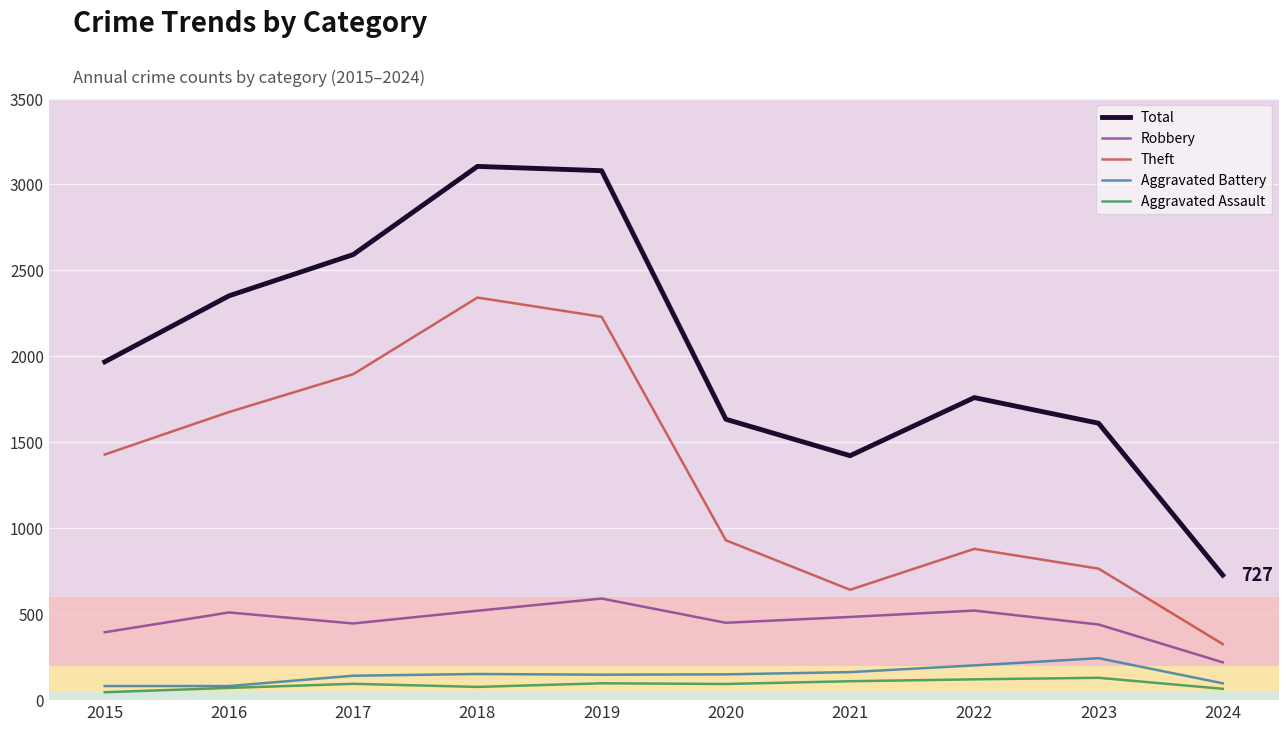

Which series changed the most between 2020 and 2023?

Theft